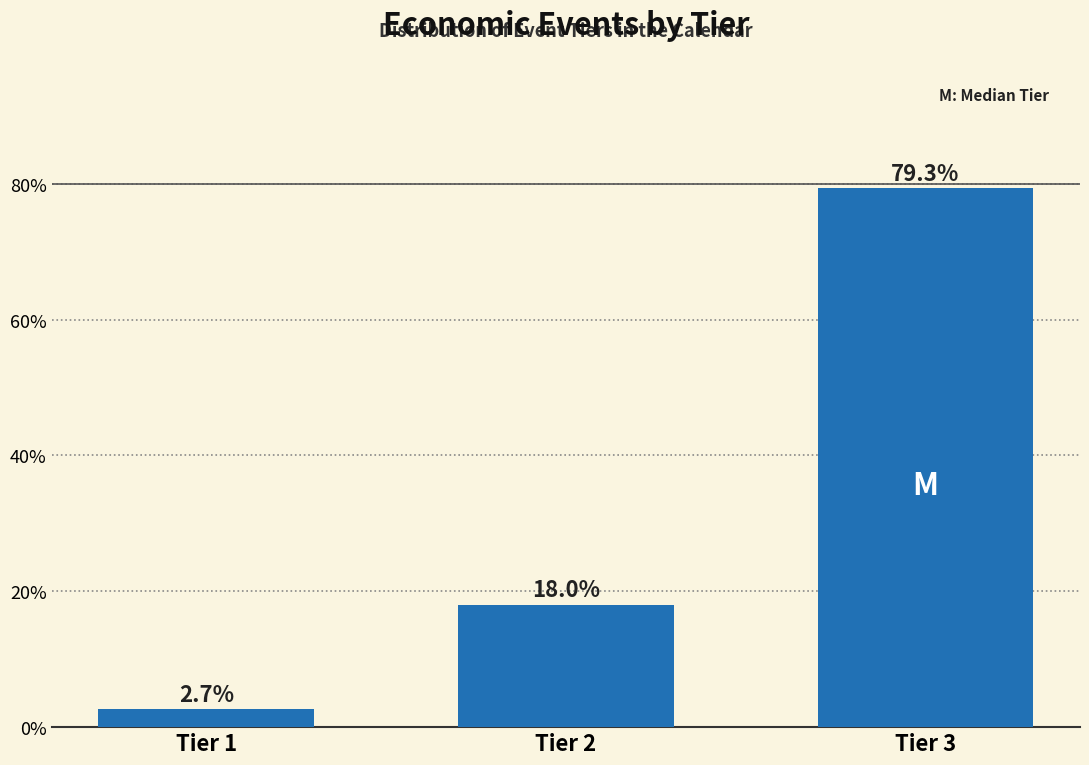

Reading left to right, transcribe all the data shown in this chart.

2.7	18.0	79.3